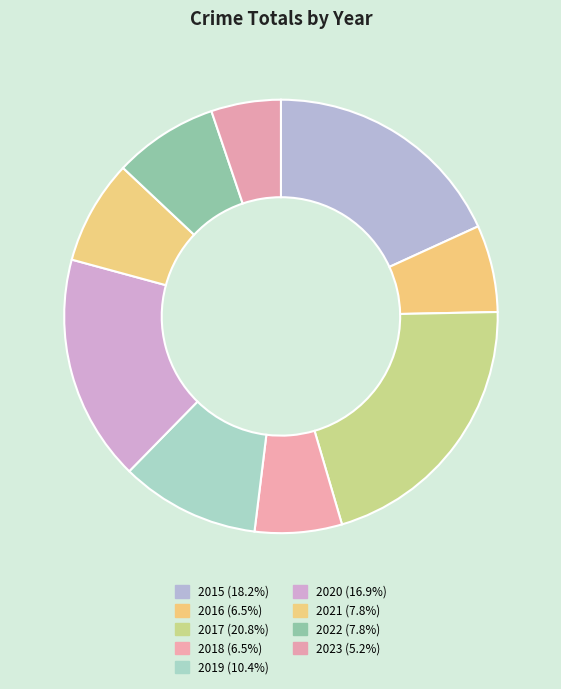

How many segments does this pie chart have?

9